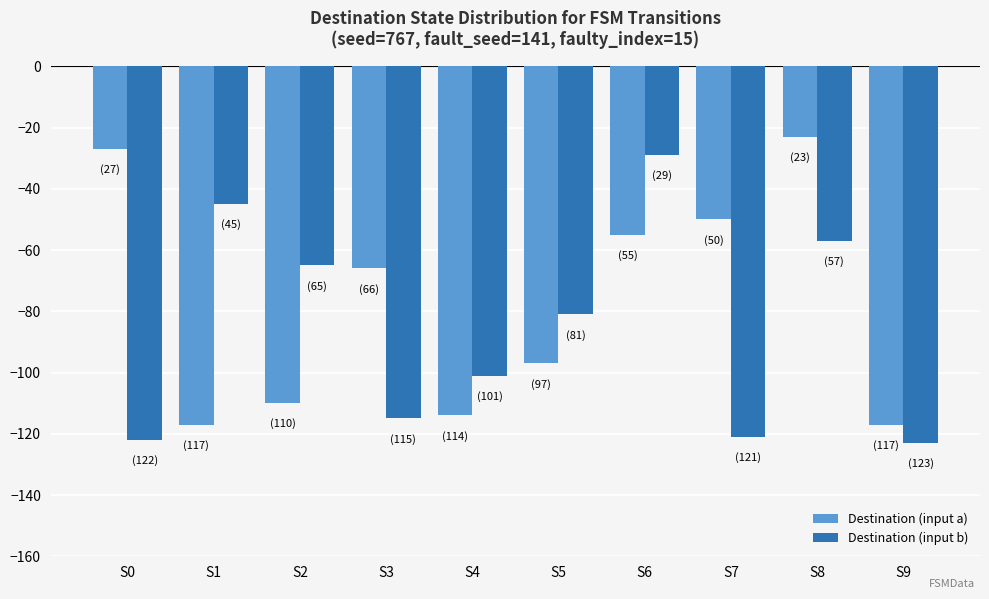

Rank the series by their average value, from highest to lowest.

Destination (input a), Destination (input b)